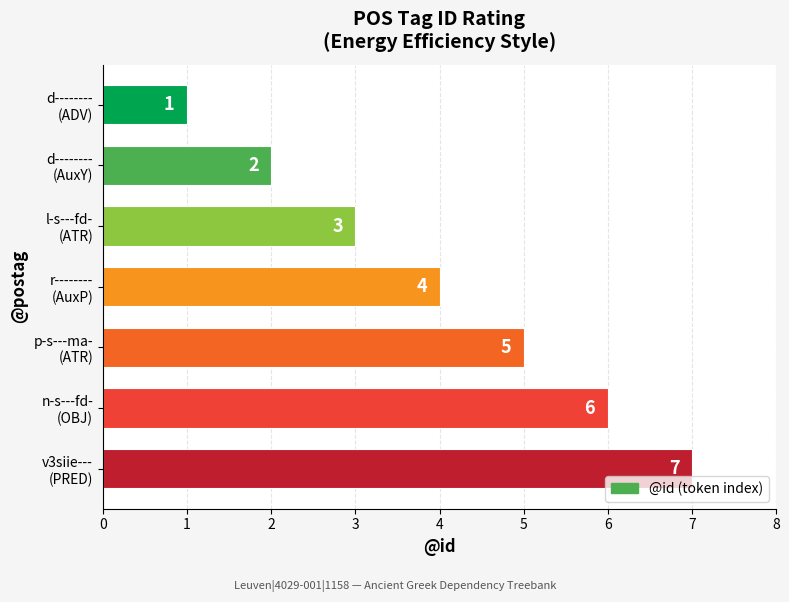

What is the average value?

4